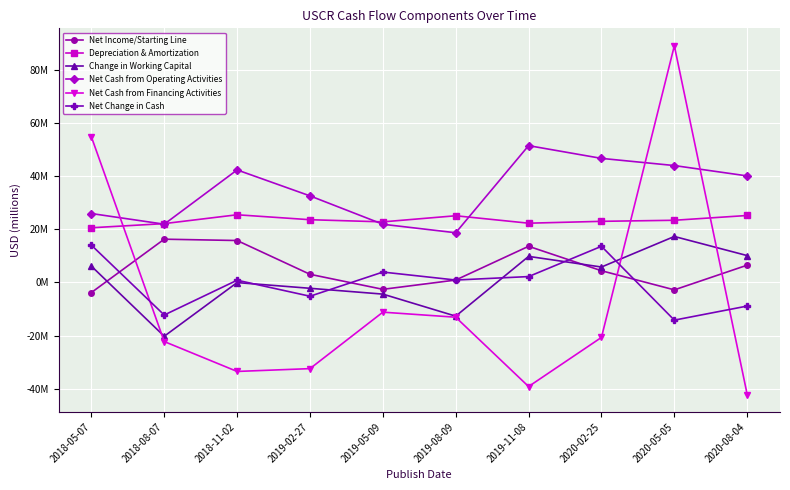

What are all the series names shown in the legend?

Net Income/Starting Line, Depreciation & Amortization, Change in Working Capital, Net Cash from Operating Activities, Net Cash from Financing Activities, Net Change in Cash